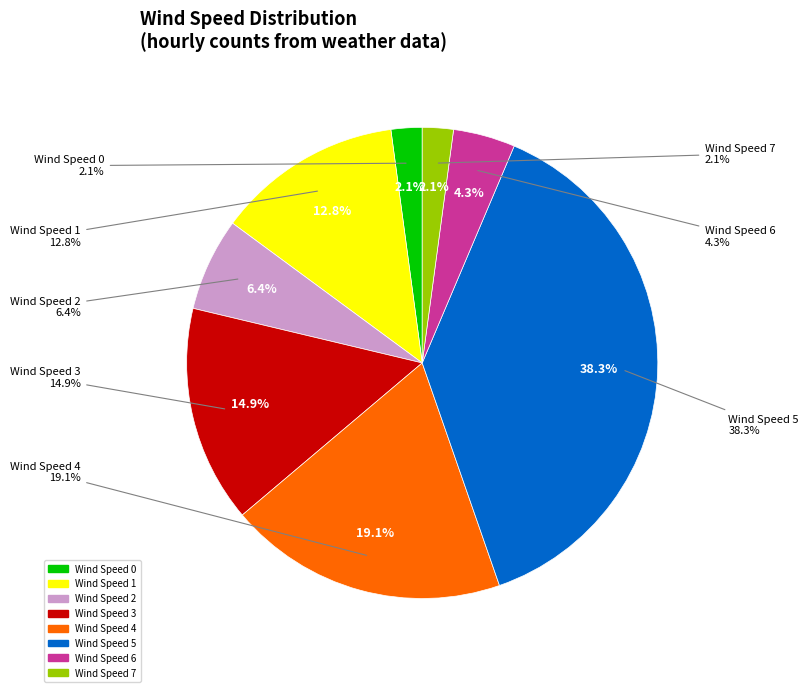

Does 4 account for over 50% of the chart?

No